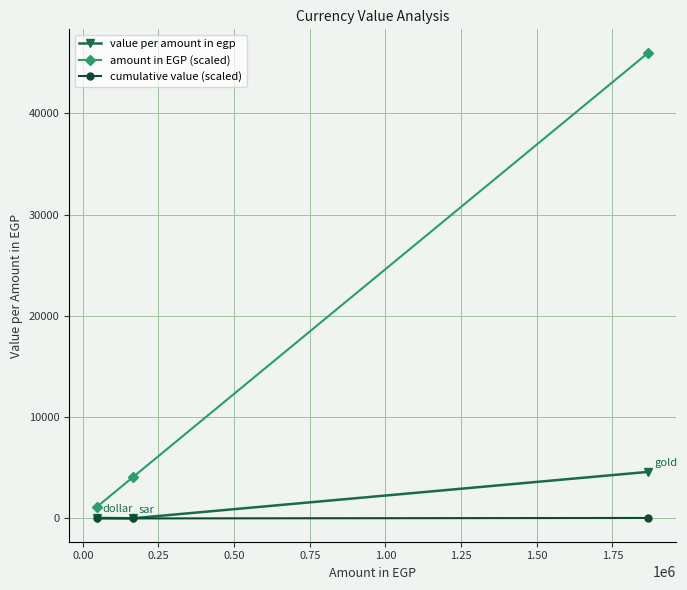

How many lines are shown in the chart?

3